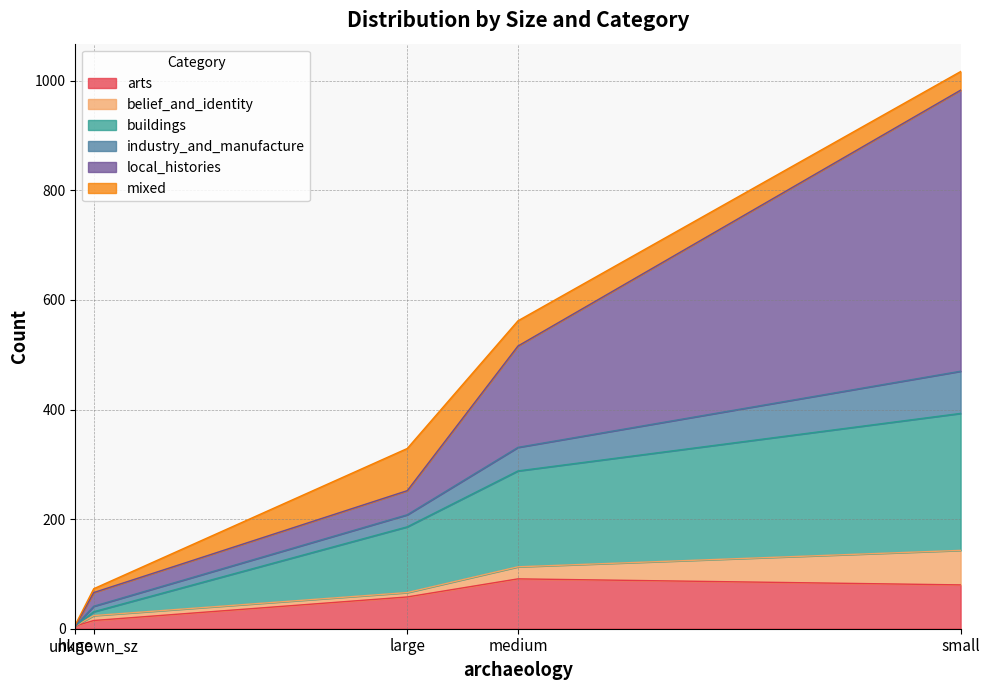

Which series has the largest total across all categories?

local_histories